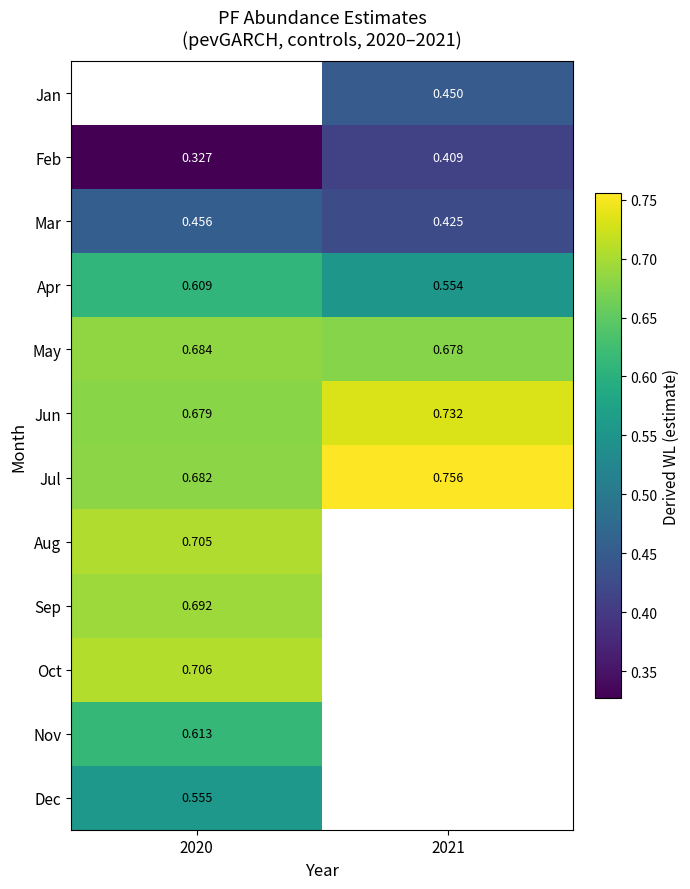

Is the value of Apr at 2020 greater than the value of Jun at 2020?

No